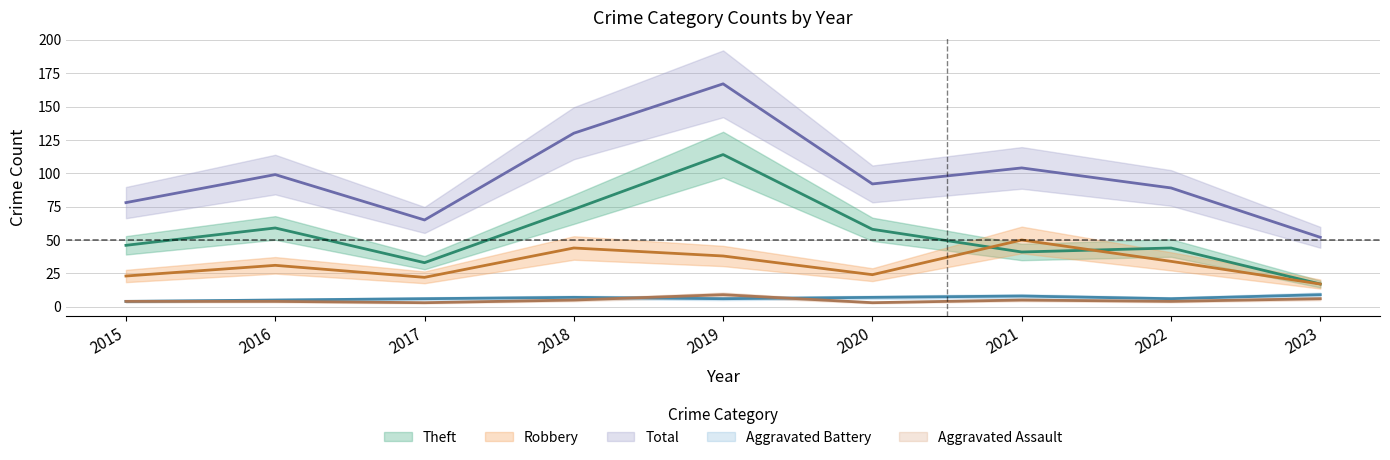

Which category has the lowest value in the Total series?

2023